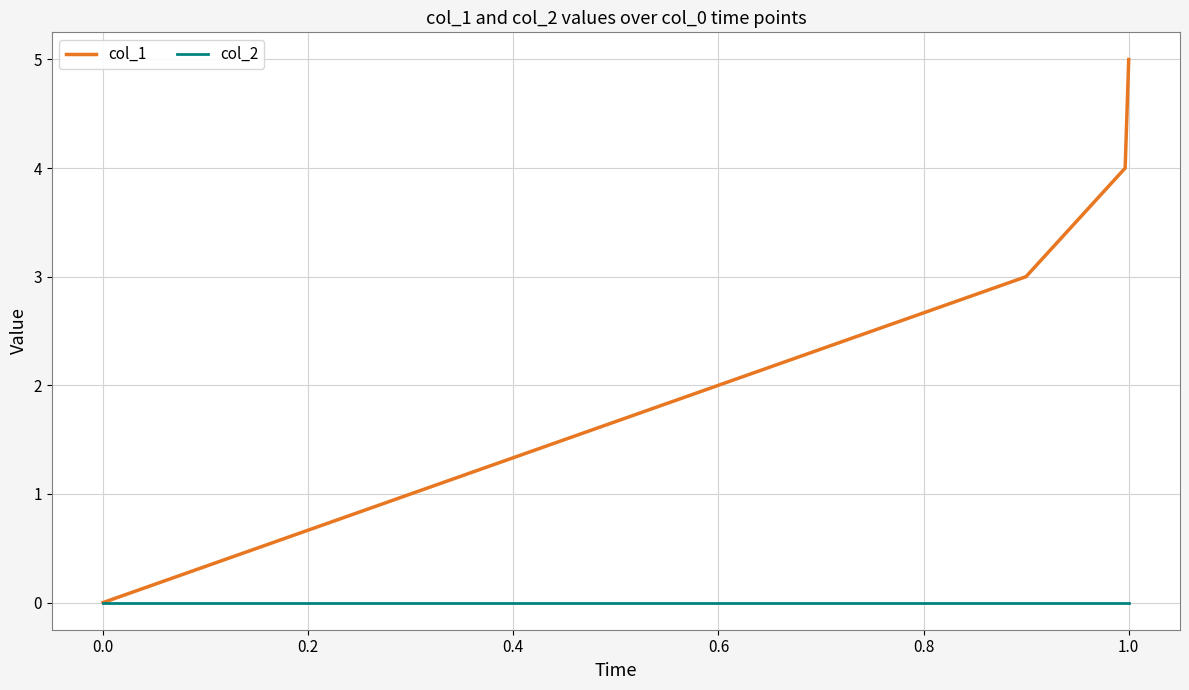

How many lines are shown in the chart?

2